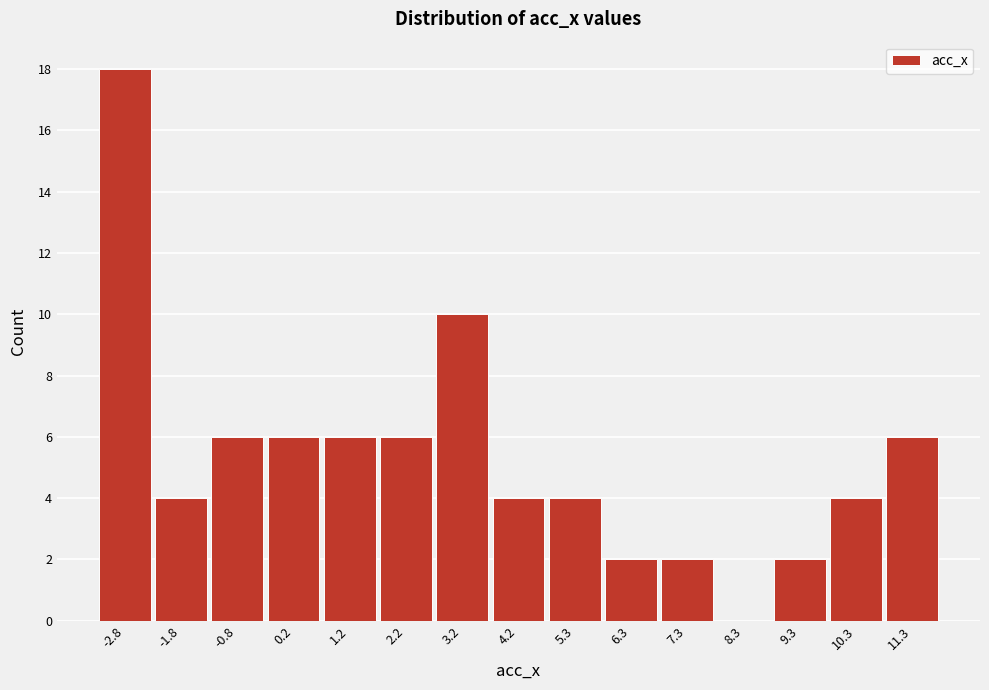

Reading left to right, transcribe this chart: for each bar, give the range it covers on the x-axis and its height. Neither the bar edges nor the heights are printed on the chart, so give them approximately, as read against the axes.

-3.4 to -2.4: 18
-2.4 to -1.4: 4
-1.4 to -0.4: 6
-0.4 to 0.8: 6
0.8 to 1.8: 6
1.8 to 2.8: 6
2.8 to 3.8: 10
3.8 to 4.8: 4
4.8 to 5.8: 4
5.8 to 6.8: 2
6.8 to 7.8: 2
7.8 to 8.8: 0
8.8 to 9.8: 2
9.8 to 10.8: 4
10.8 to 11.8: 6